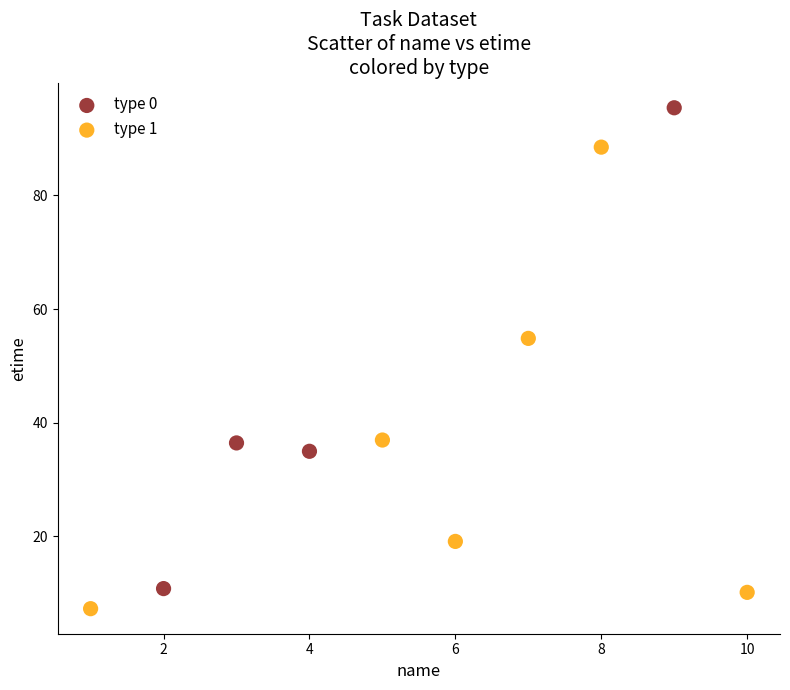

Which series contains the lowest Y value?

type 1